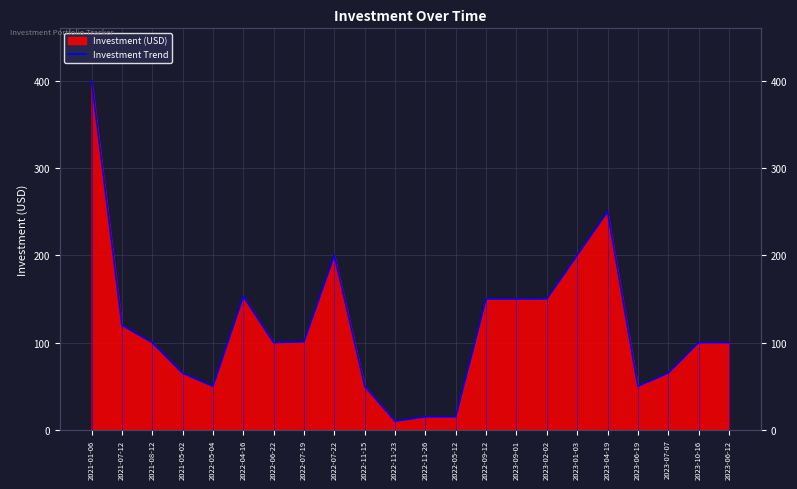

How many lines are shown in the chart?

1